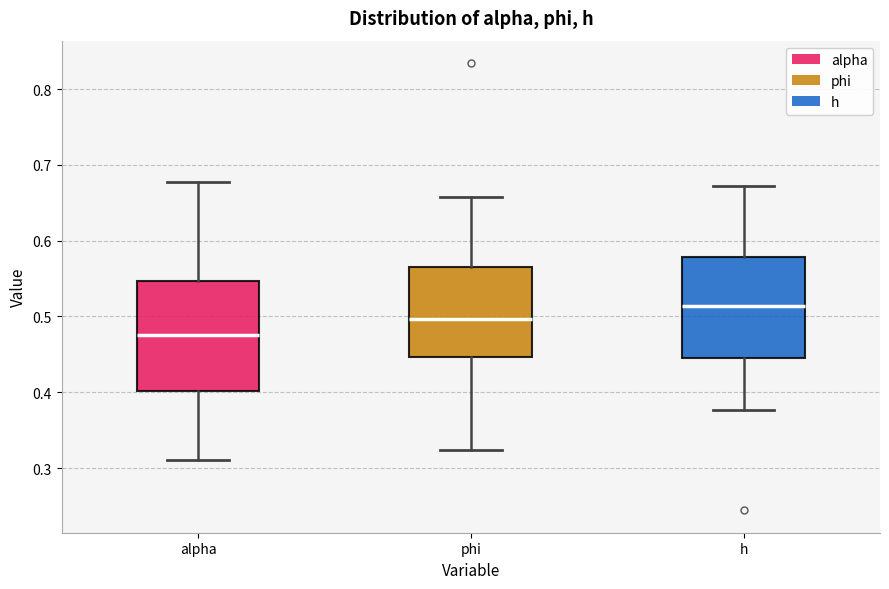

Which box's median line is the highest?

h